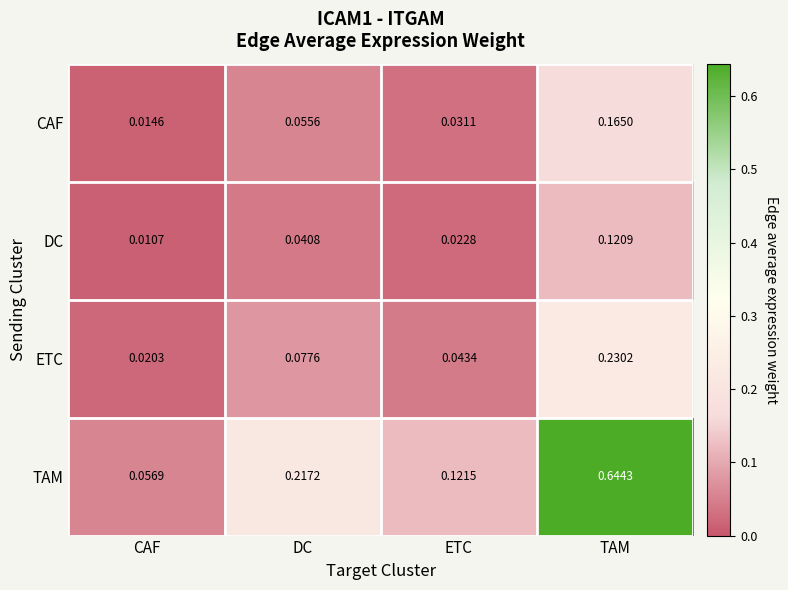

Rank the categories by DC value from highest to lowest.

TAM, DC, ETC, CAF